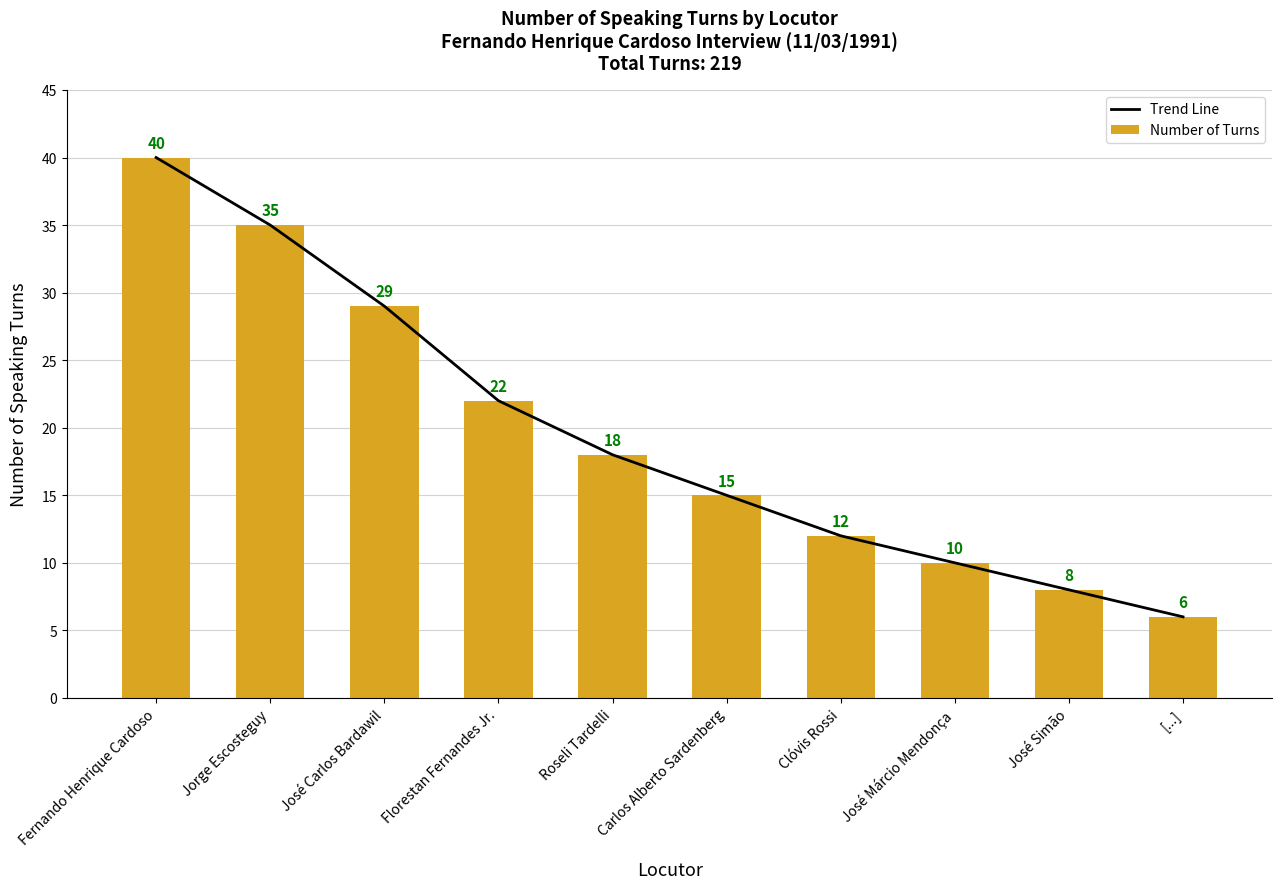

Which series has the widest spread of values?

Trend Line